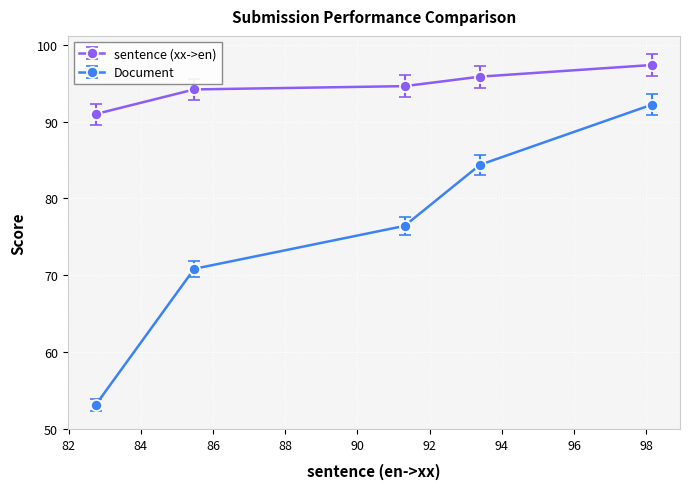

Which series has the largest range (max minus min)?

Document